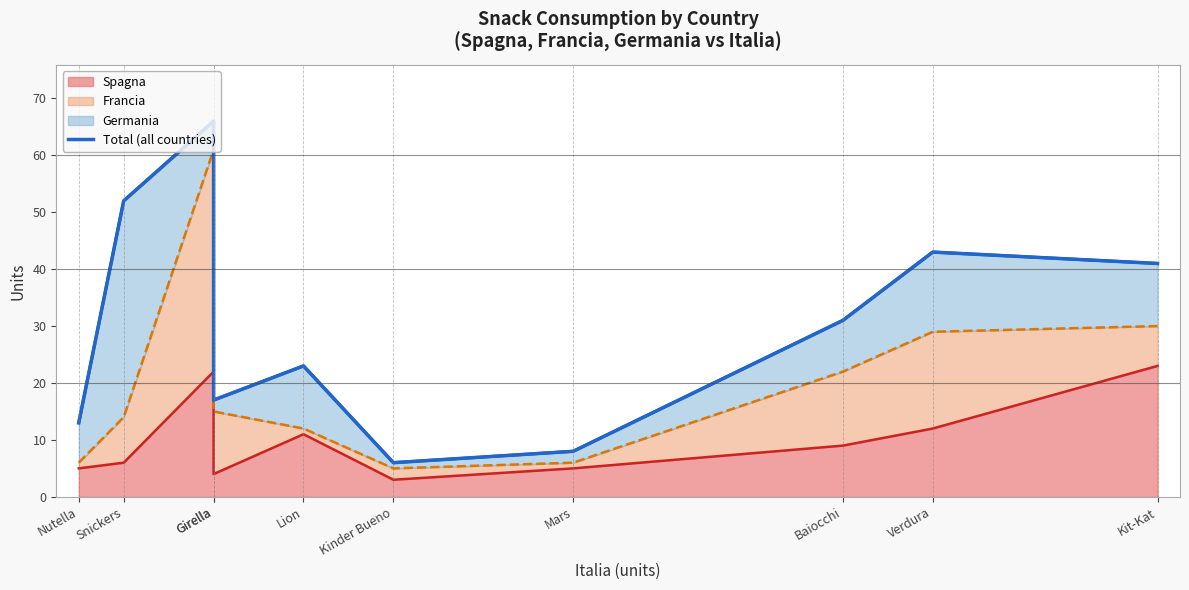

At which label is the value closest to 36?

Baiocchi